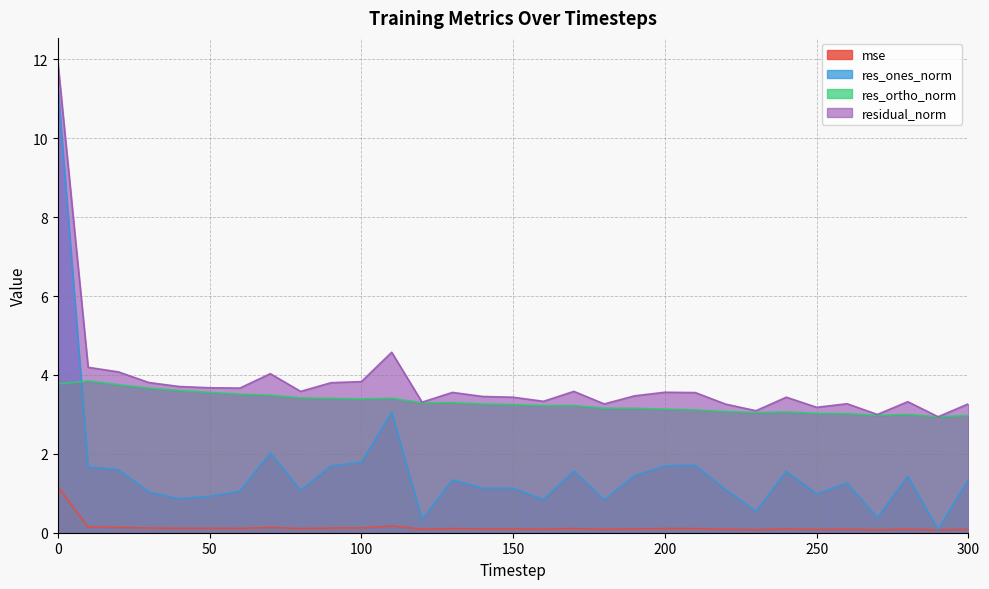

At which label is res_ones_norm closest to 5?

110